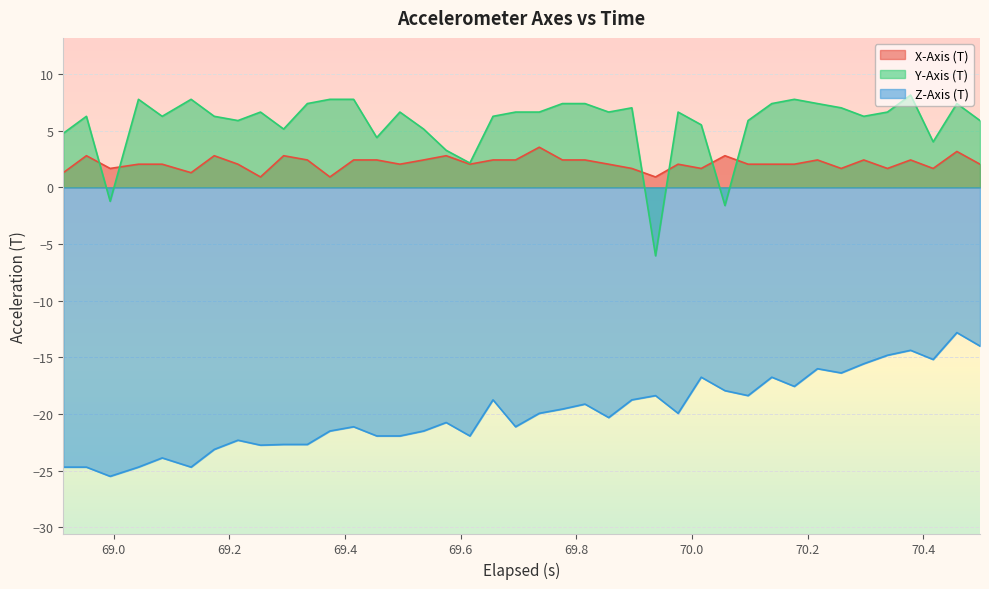

True or false: Z-Axis (T) and Y-Axis (T) intersect in this chart.

False